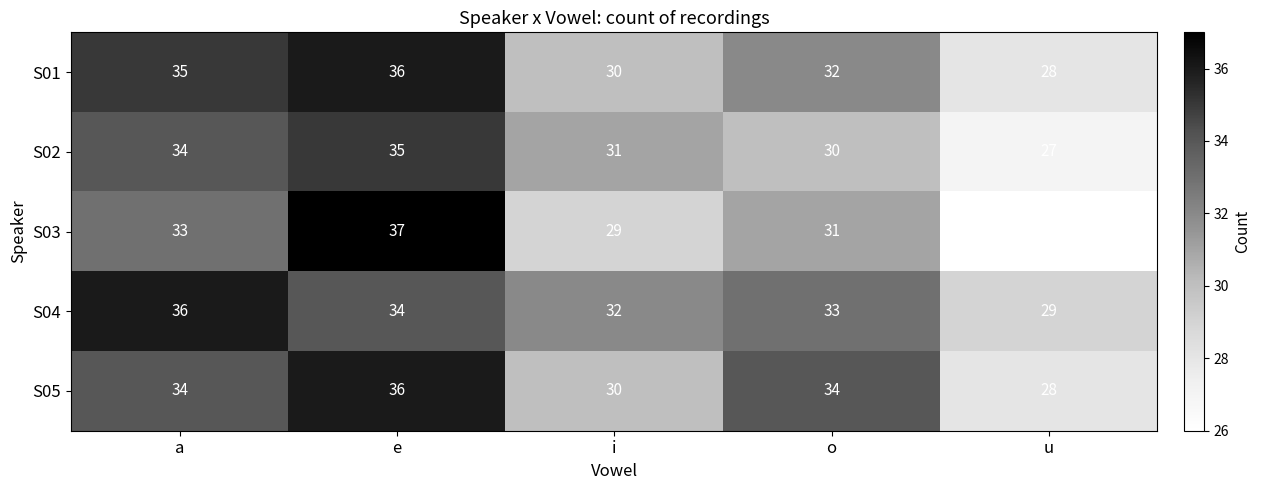

Rank the series at o from lowest to highest value.

S02, S03, S01, S04, S05